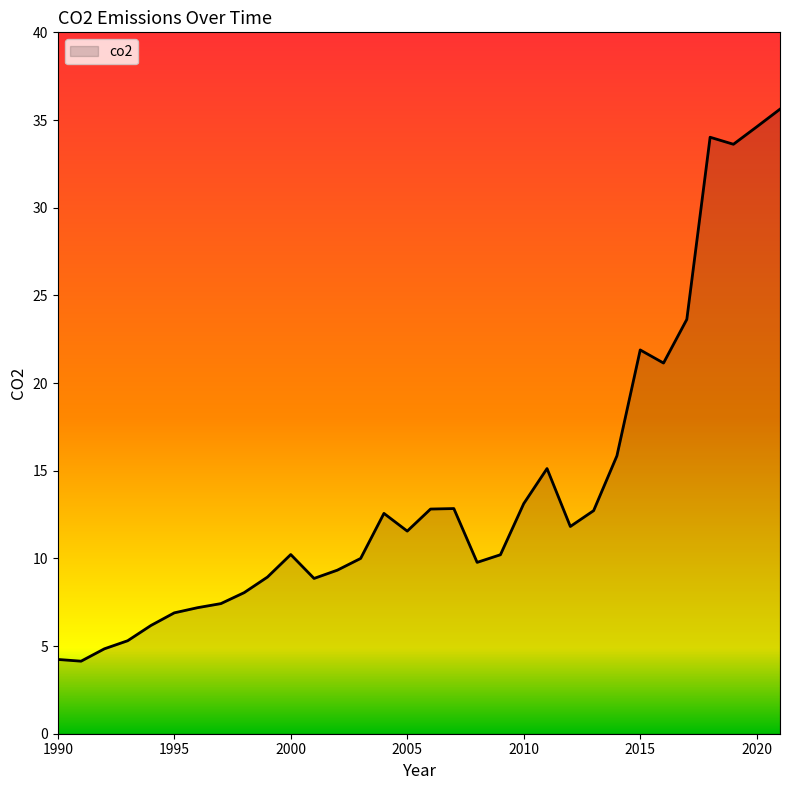

What is the maximum value shown in the chart?

35.6